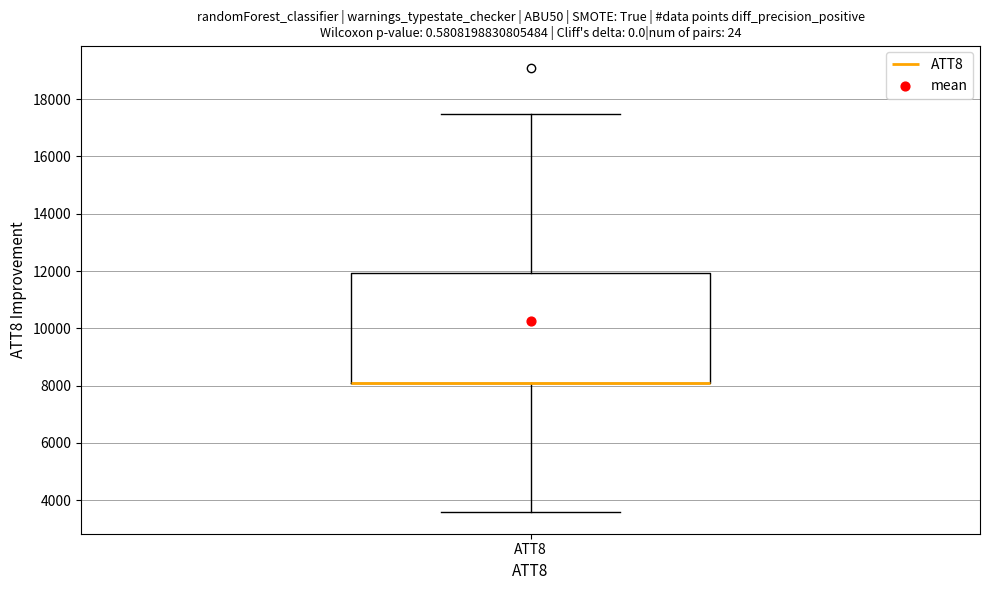

Transcribe this box plot: give where the median line is, the range the box spans, and where the two whiskers end, as read against the y-axis. The values are not printed on the chart, so give them approximately, as read against the axis.

median 8200 (drawn on the box's lower edge), box 8200 to 12000, whiskers 3600 to 17600